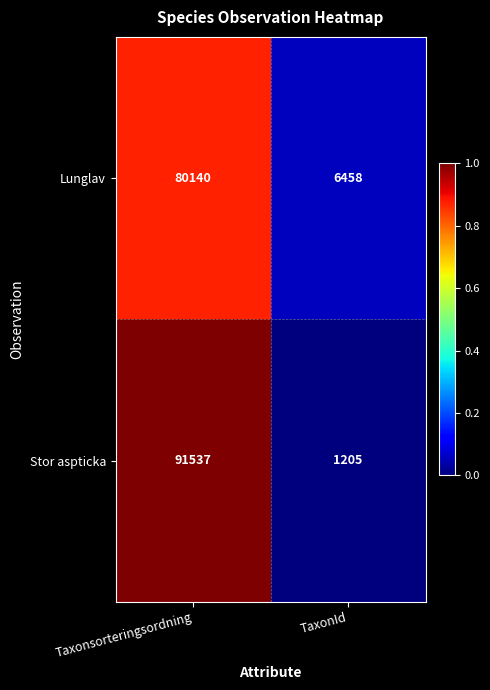

At which category is the sum across all series the highest?

Taxonsorteringsordning